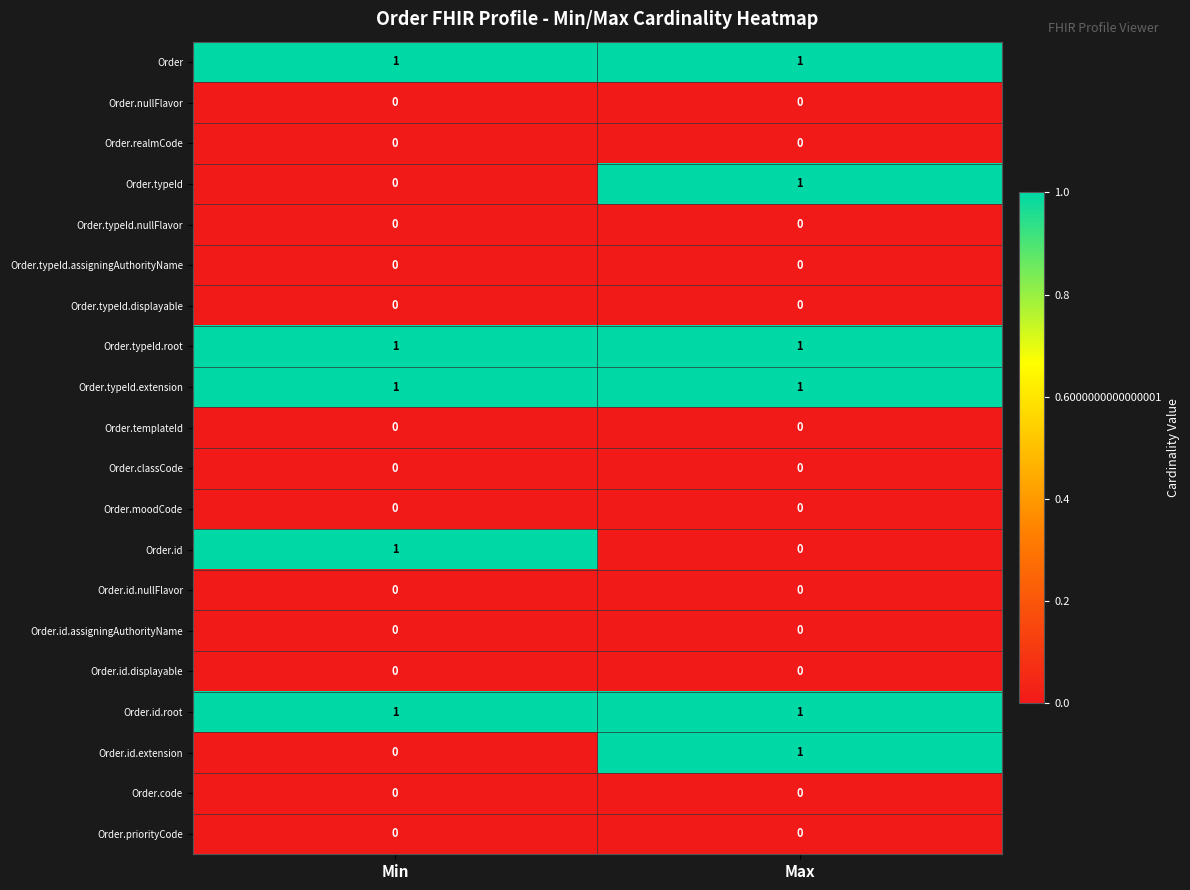

What is the total value across all series at Max?

6